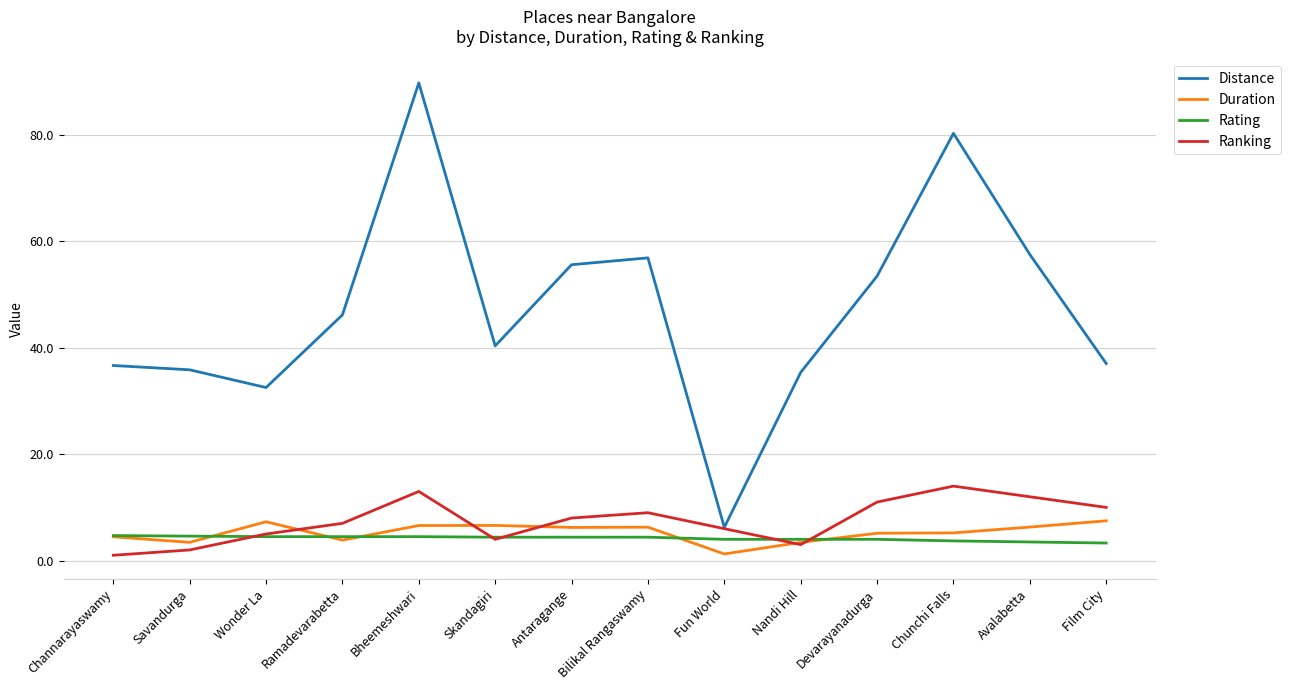

Which label corresponds to the largest value in the chart?

Bheemeshwari